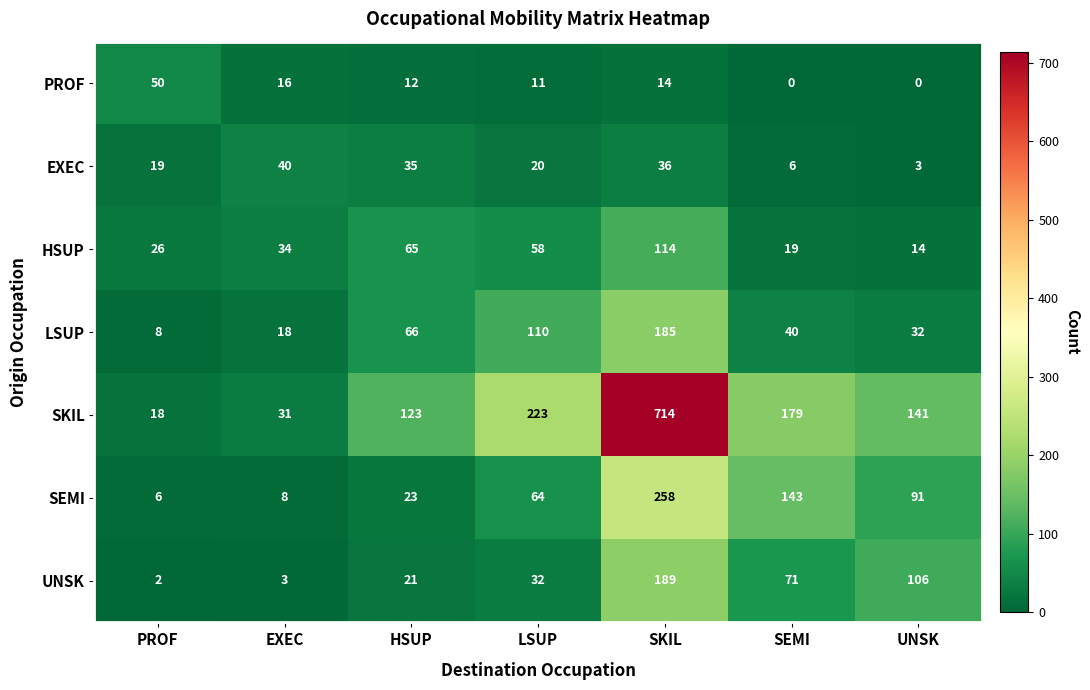

At which category is the sum across all series the highest?

SKIL